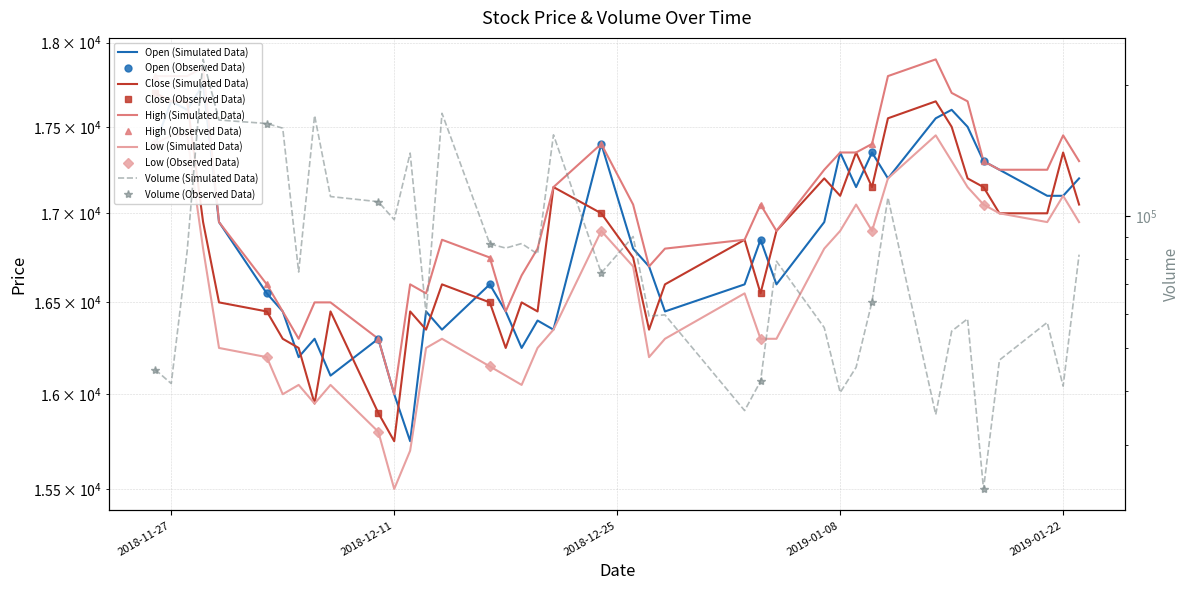

What is the sum of all Low values?

663100